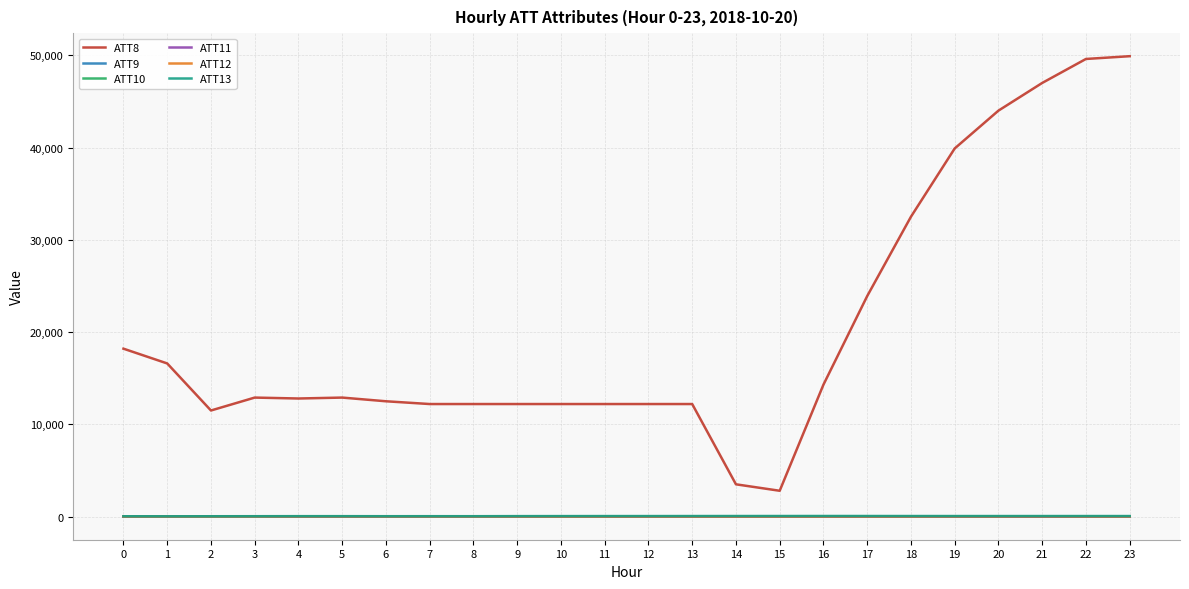

What is the total value across all series at 20?

44045.9